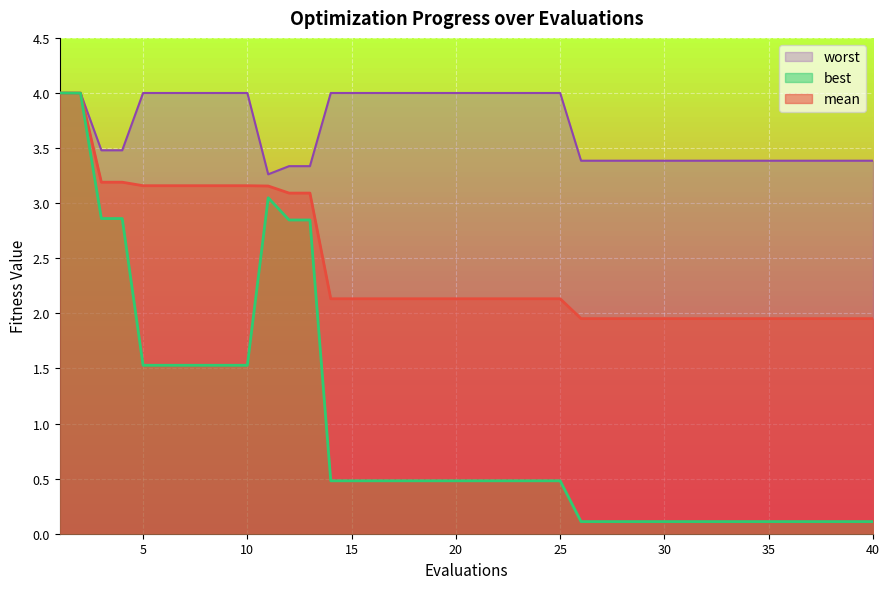

At which category is the sum across all series the highest?

1